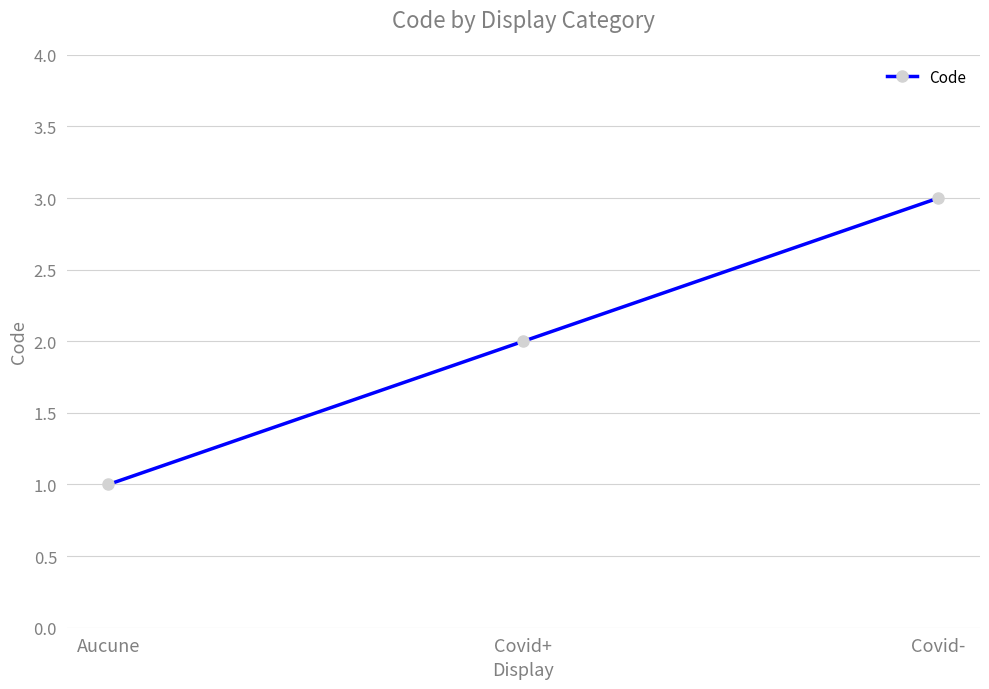

Reading left to right, list all the values displayed in this chart.

1	2	3